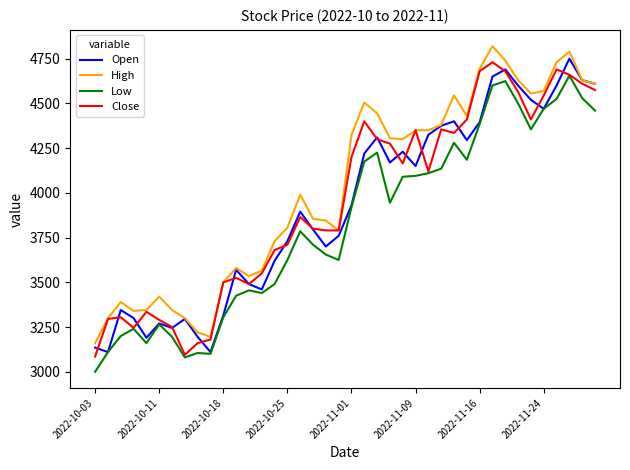

What is the highest value of the Low series?

4655